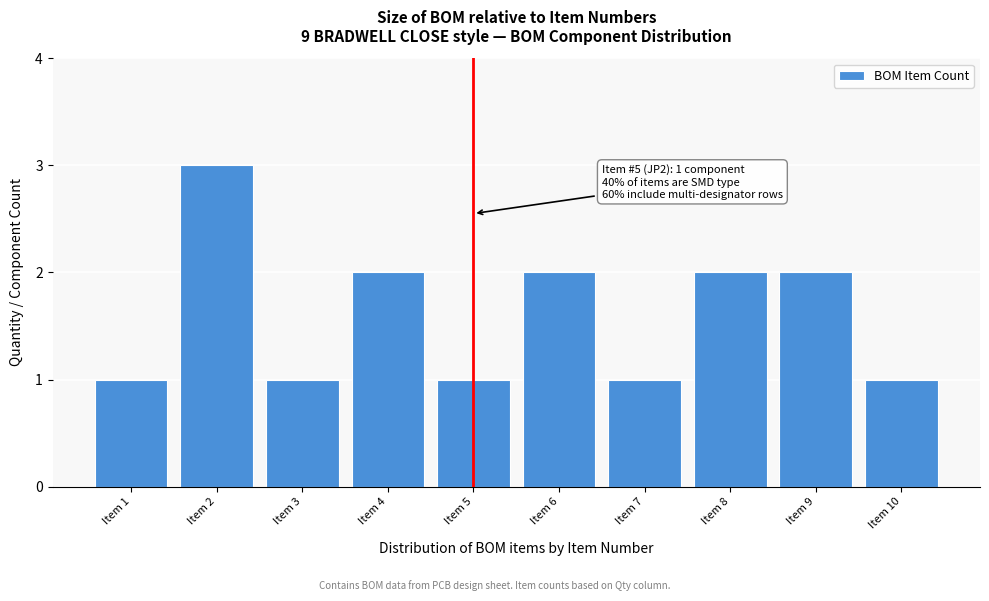

Reading left to right, extract all data points from this chart.

1	3	1	2	1	2	1	2	2	1